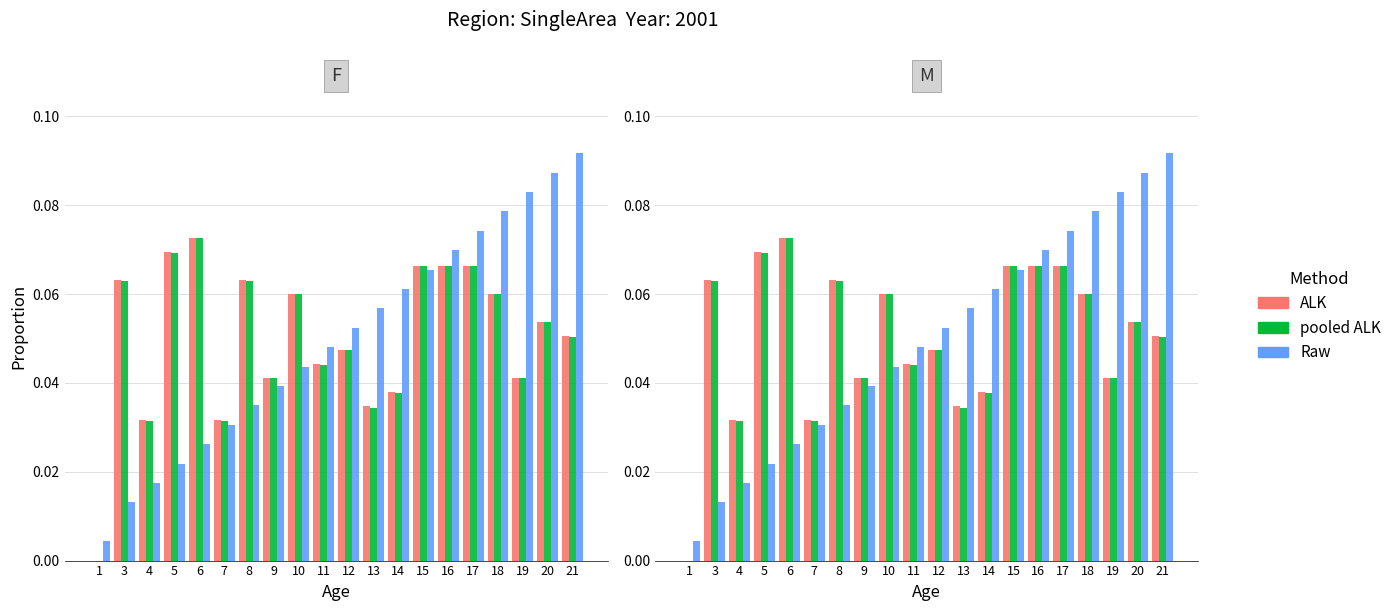

What are all the series names shown in the legend?

ALK, pooled ALK, Raw